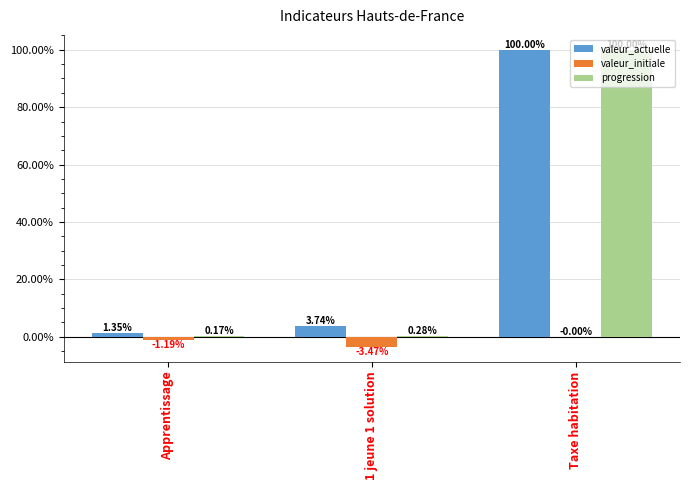

Between Apprentissage and 1 jeune 1 solution, which series saw the biggest shift?

valeur_actuelle